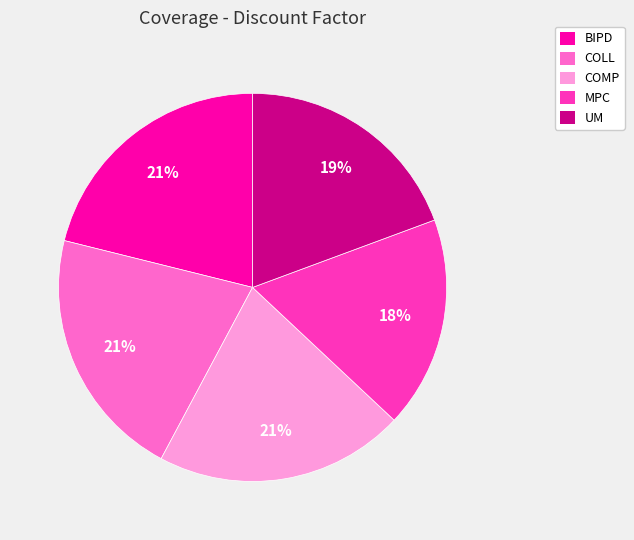

Is it true that COMP is 21% of the pie?

True